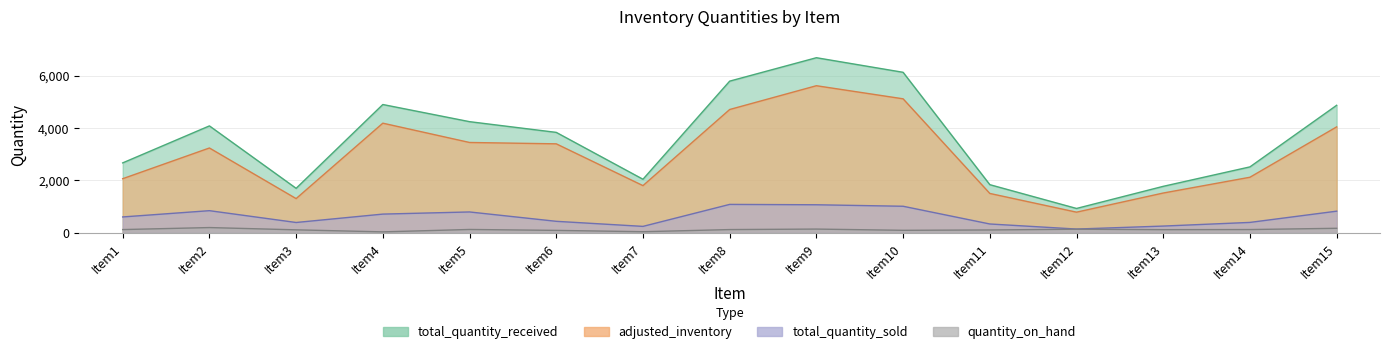

Which series has the largest range (max minus min)?

total_quantity_received